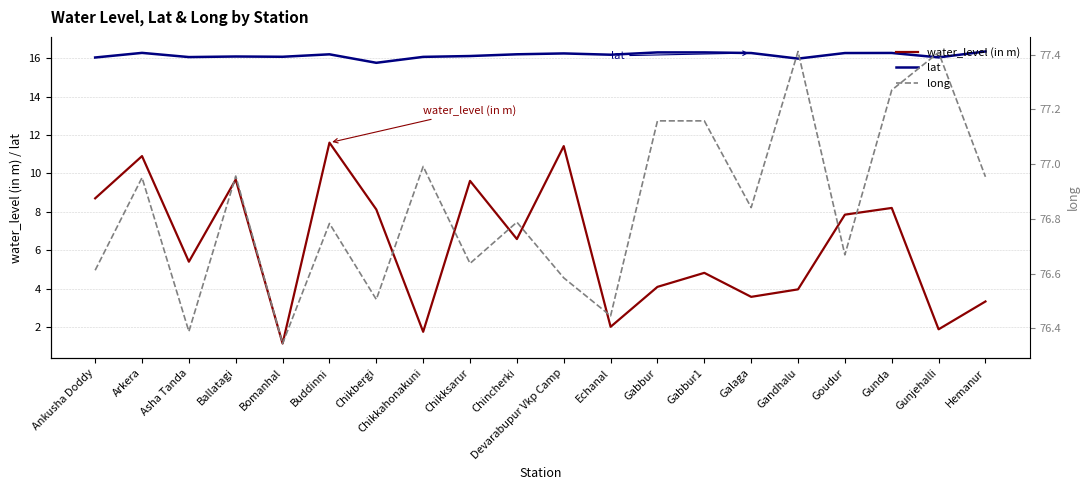

How many values in the water_level (in m) series are below 6?

10